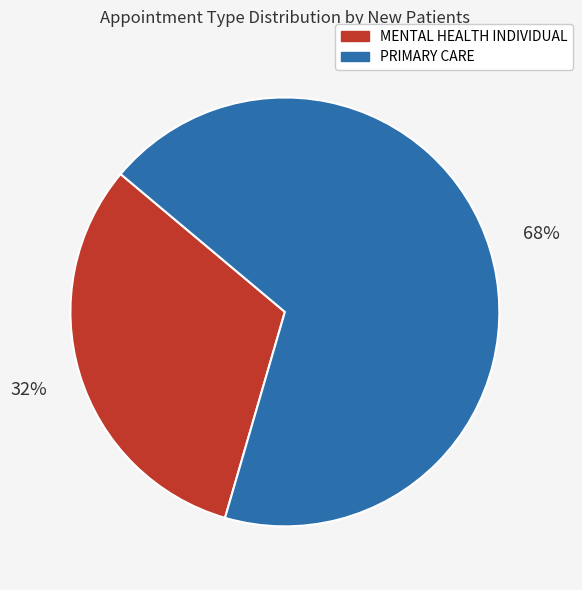

Is the sum of PRIMARY CARE and MENTAL HEALTH INDIVIDUAL greater than half?

Yes